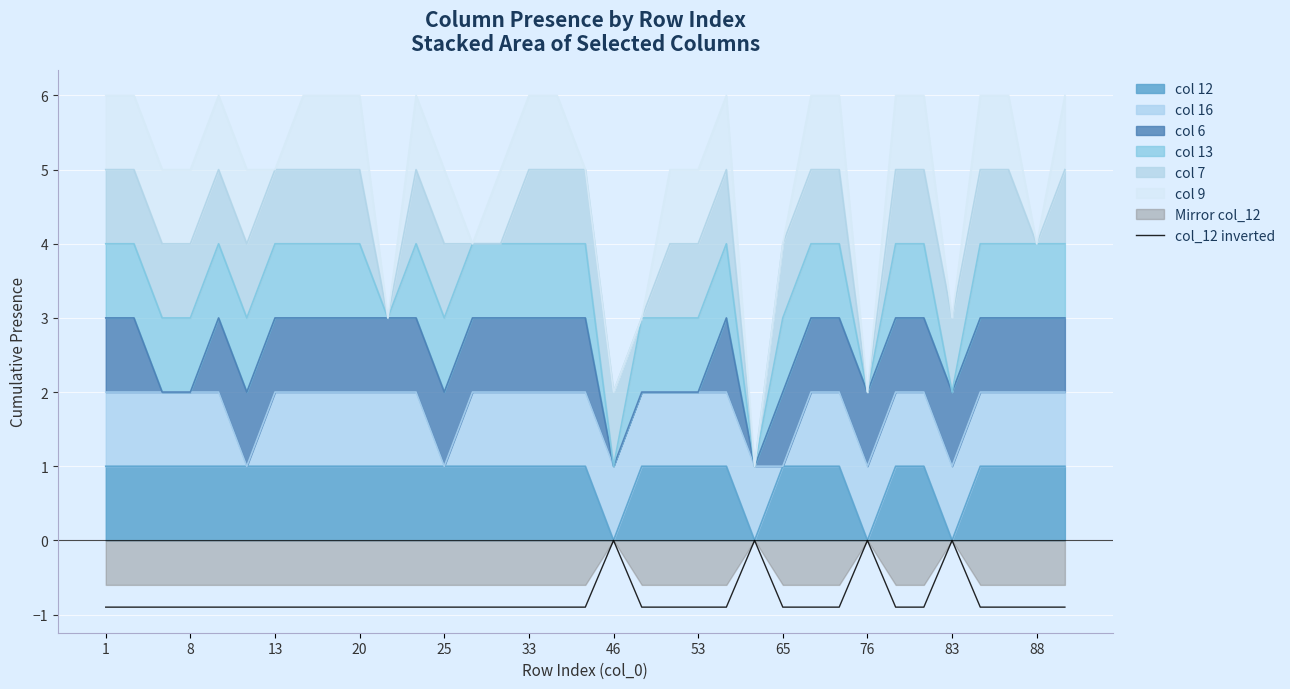

How many lines are shown in the chart?

1